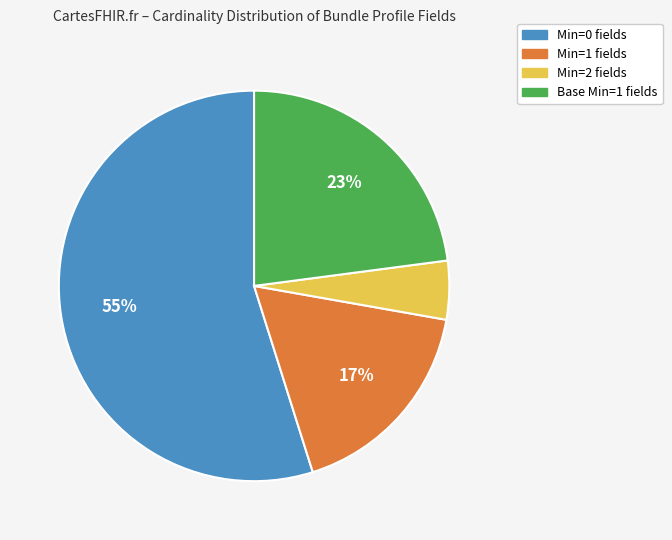

Rank the categories by value from highest to lowest.

Min=0 fields, Base Min=1 fields, Min=1 fields, Min=2 fields